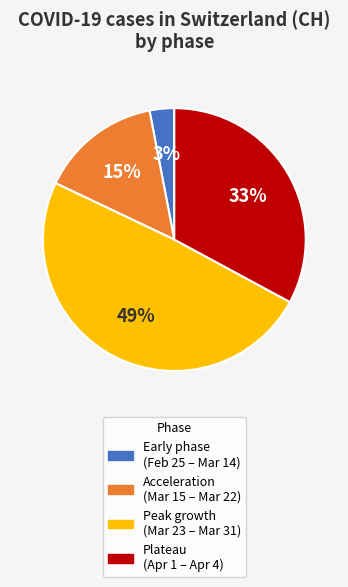

What is the ratio of the value at Peak growth (Mar 23 – Mar 31) to the value at Acceleration (Mar 15 – Mar 22)?

3.3